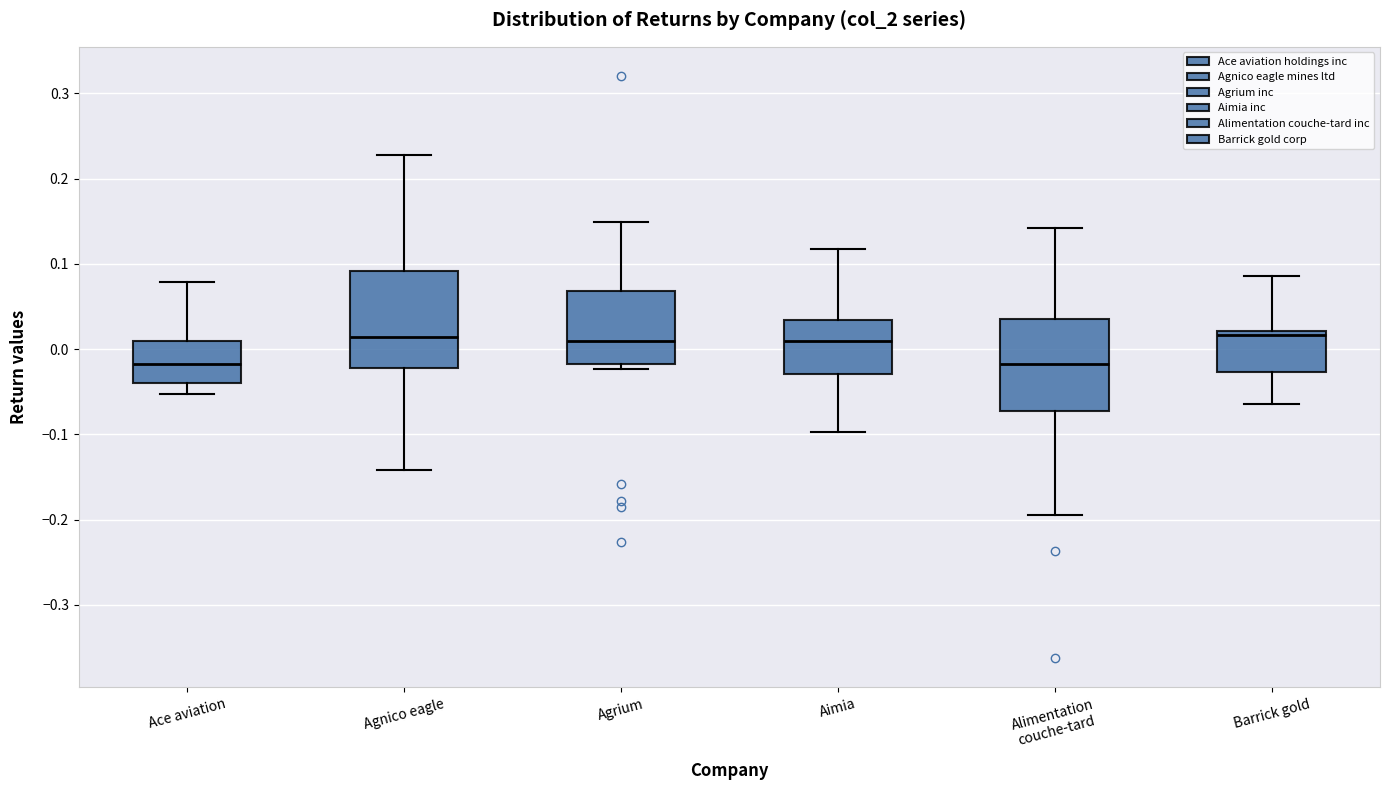

Where does the median line of the box for Alimentation couche-tard sit on the y-axis? The values are not printed on the chart, so give them approximately, as read against the axis.

-0.02